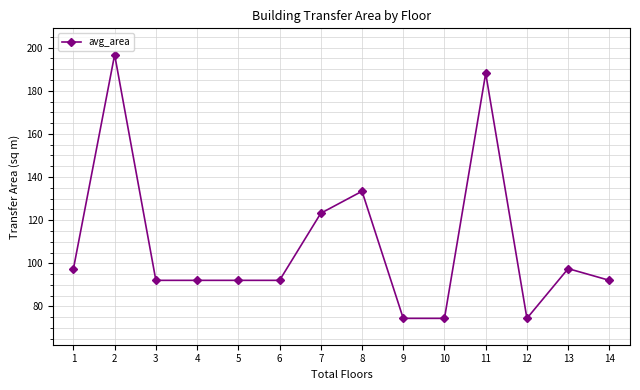

What is the average value?

108.6